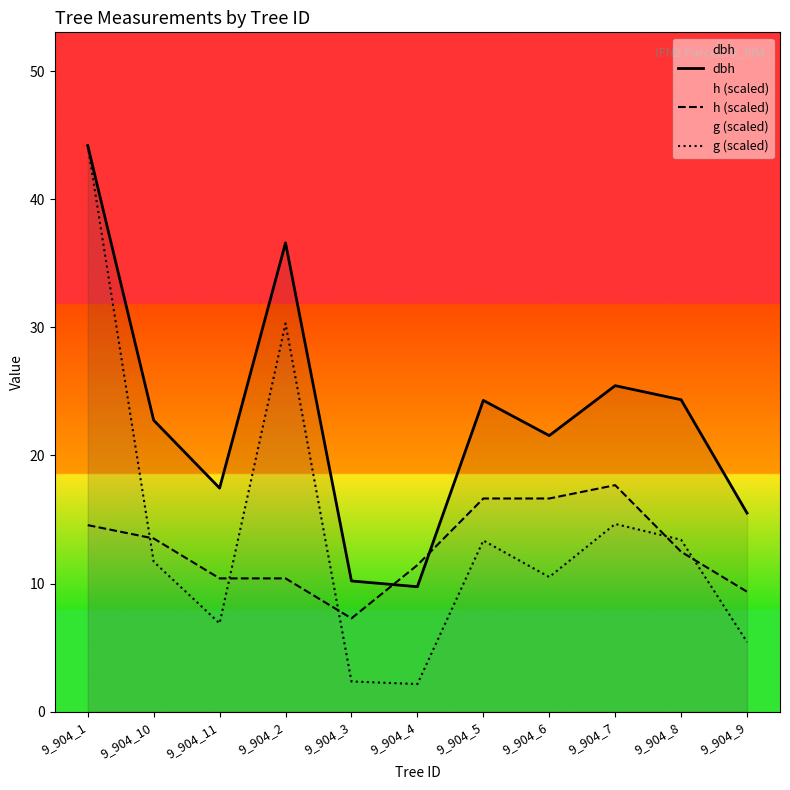

Is this an area chart (filled region under the line)?

No